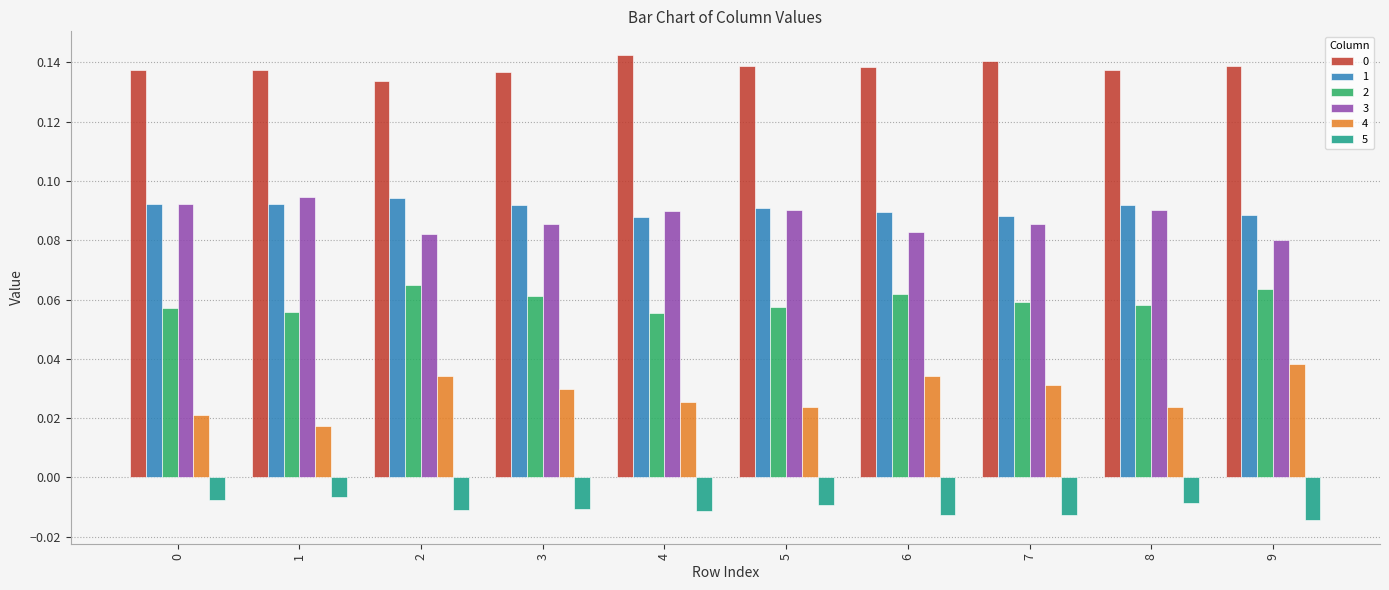

Count the 1 values in the range 0 to 1.

10